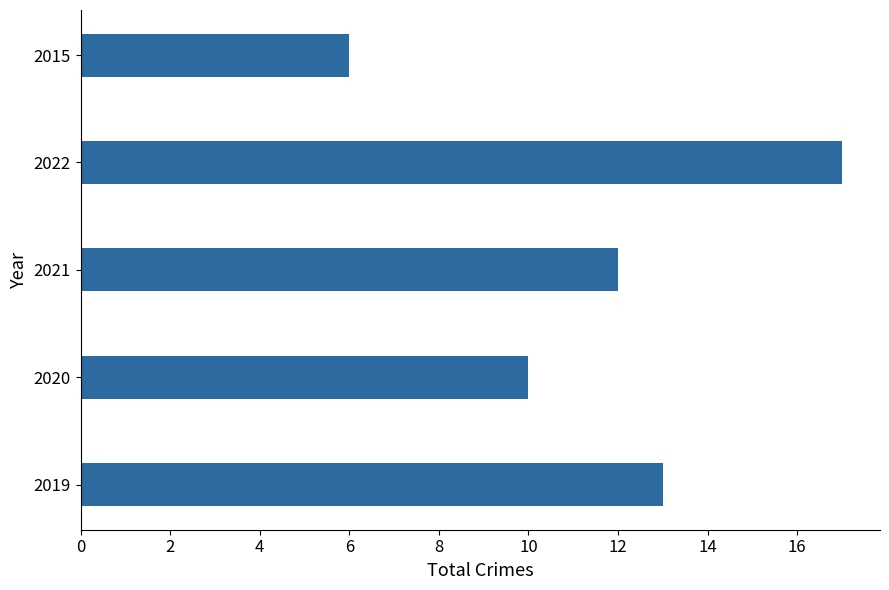

Reading bottom to top, what are all the values shown in this chart?

2019=13	2020=10	2021=12	2022=17	2015=6